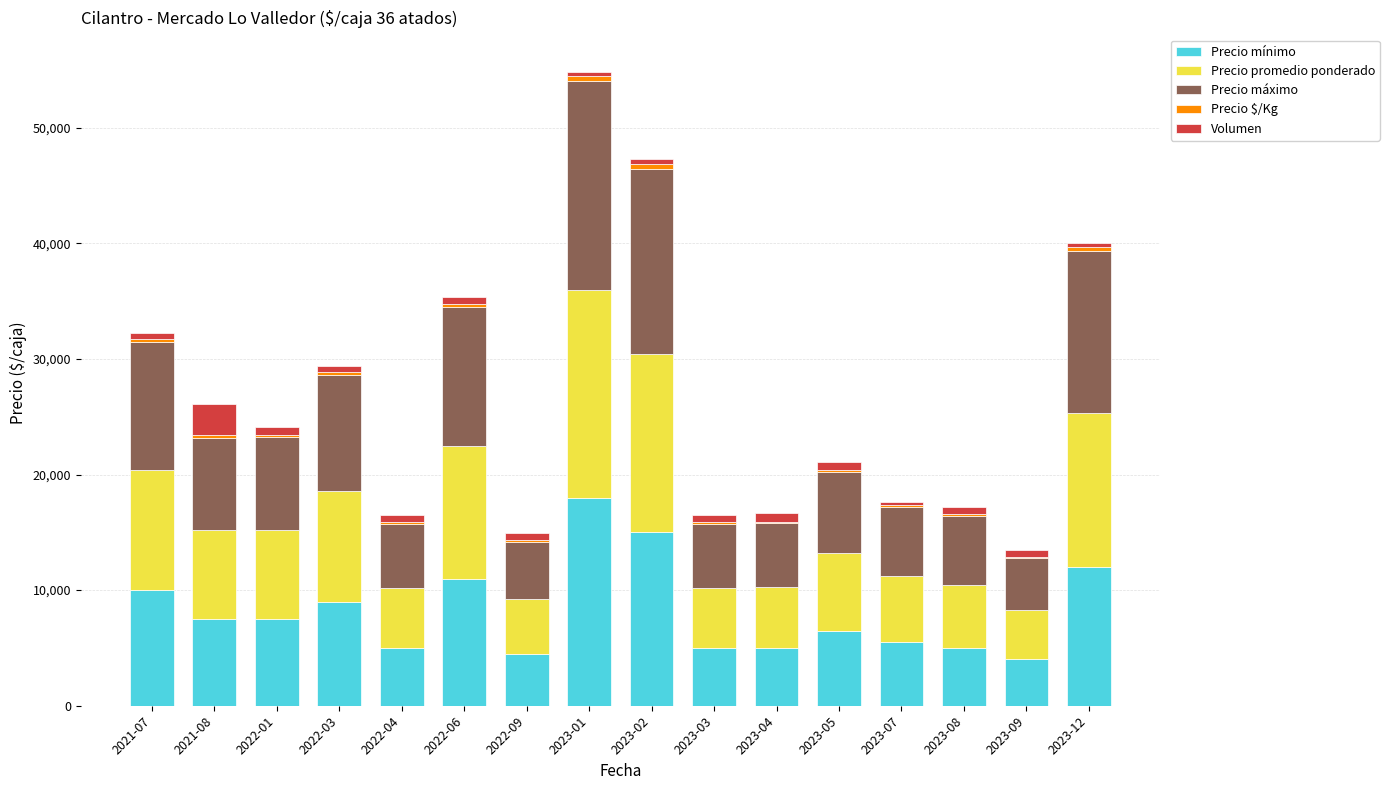

At which label does Precio mínimo reach its peak?

2023-01